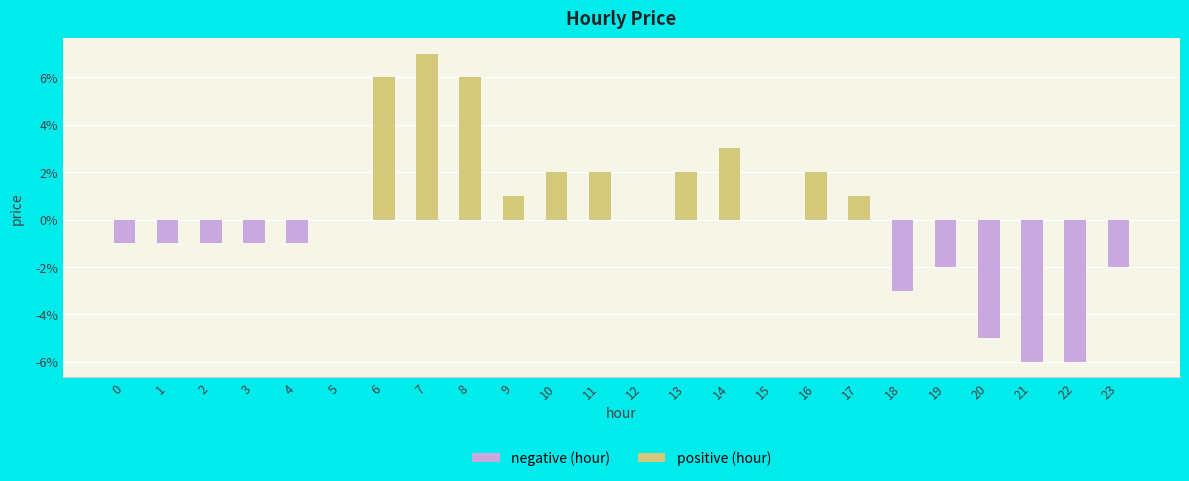

Where is the data nearest to the value 0?

5